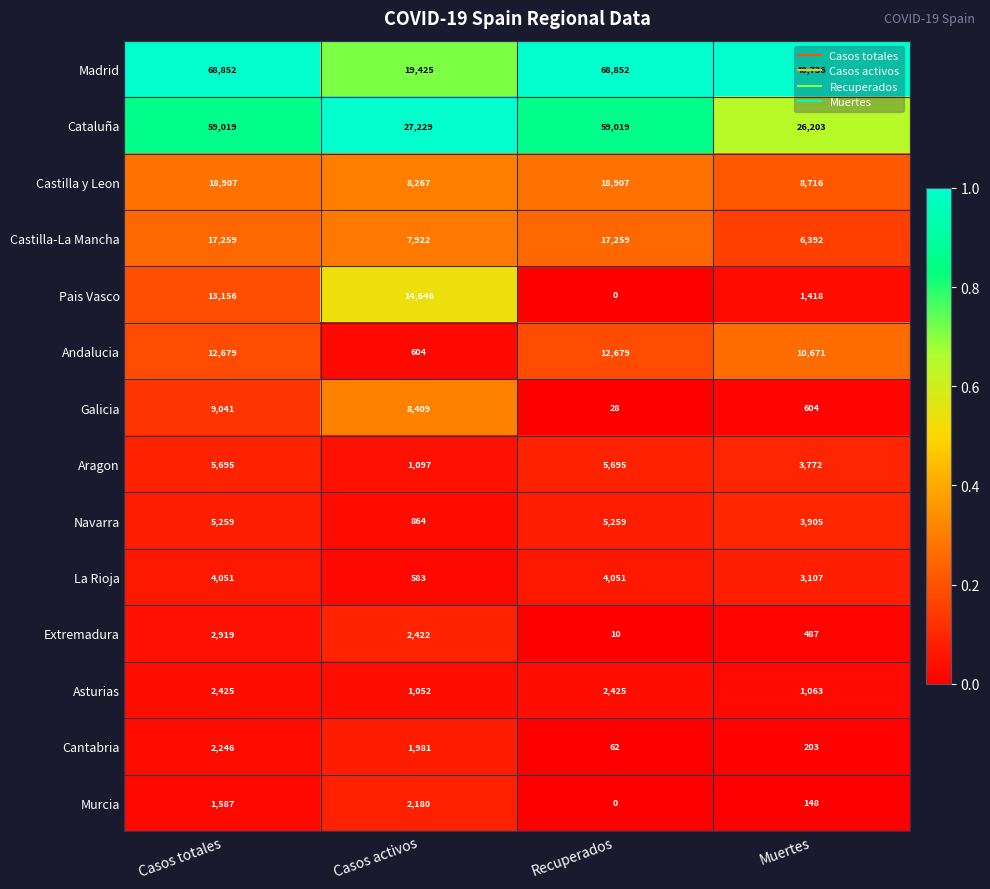

The value of Asturias at Muertes is 626. True or false?

False